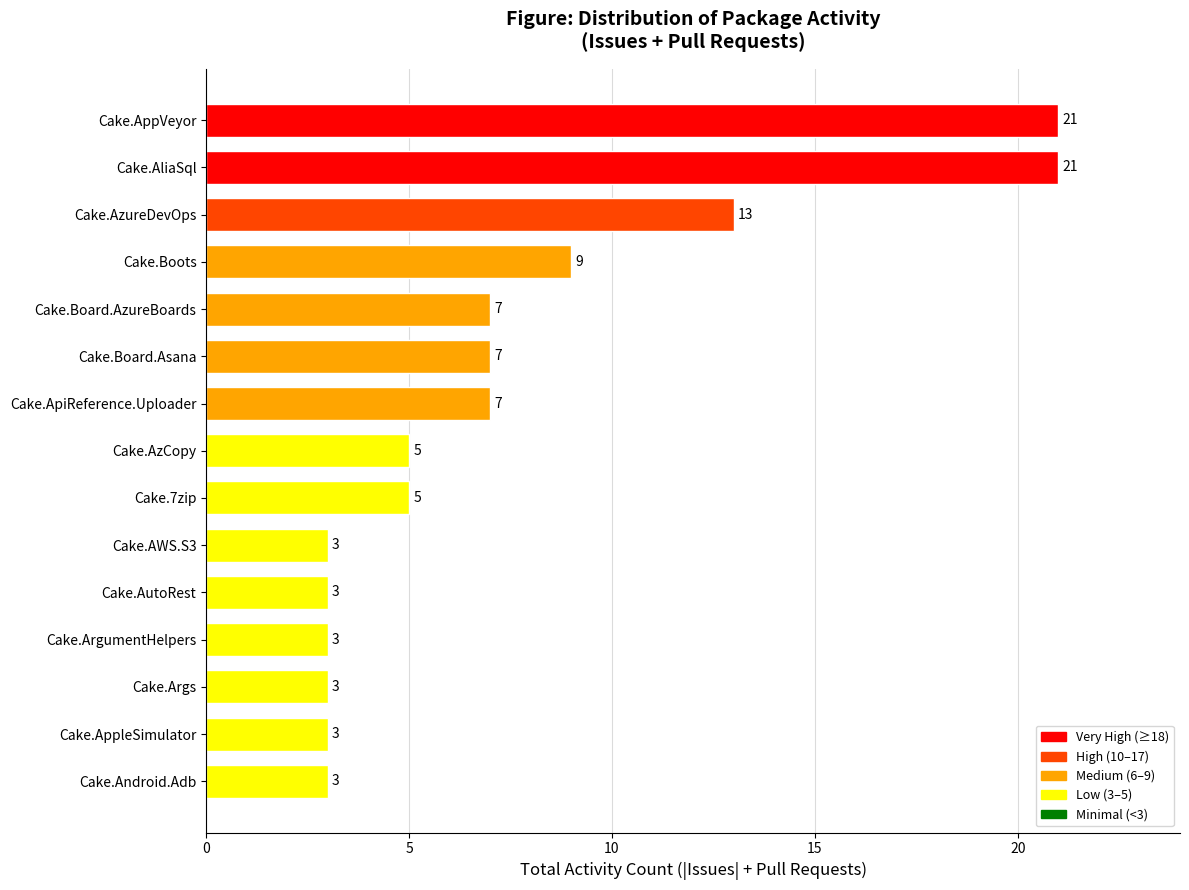

Reading bottom to top, extract all data points from this chart.

3	3	3	3	3	3	5	5	7	7	7	9	13	21	21